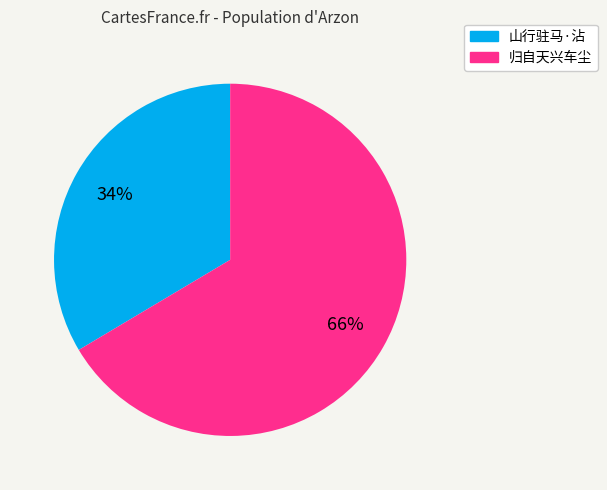

To the nearest percent, what is the average slice percentage?

50%